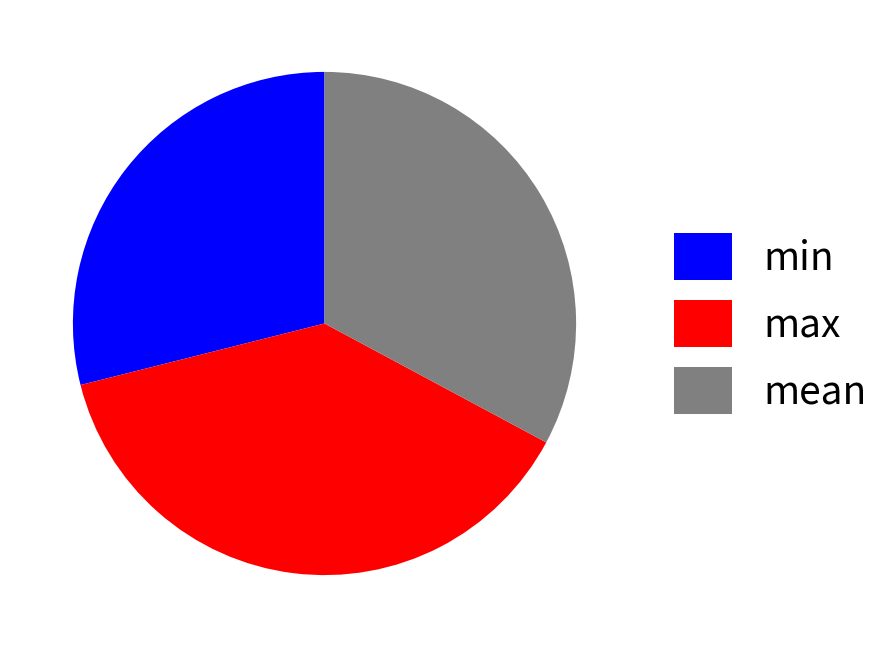

Which slice is the largest?

max